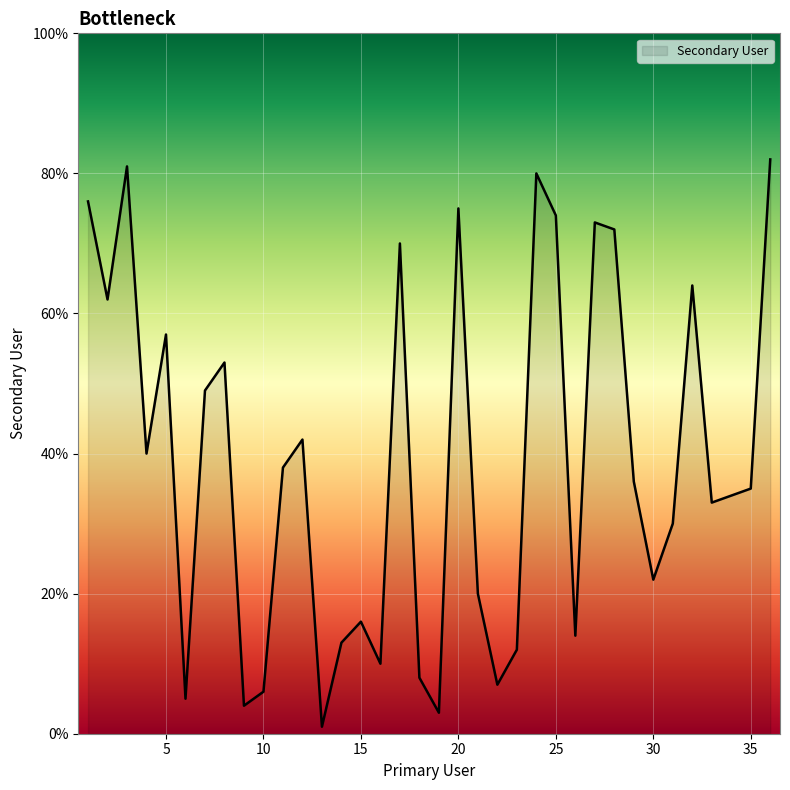

What is the maximum value shown in the chart?

82